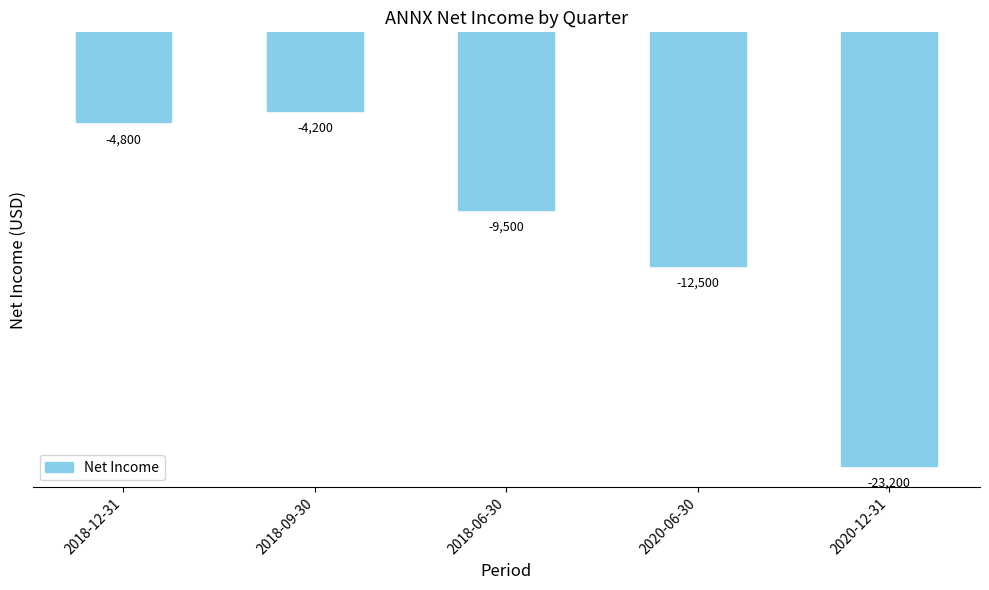

What is the maximum value shown in the chart?

-4200